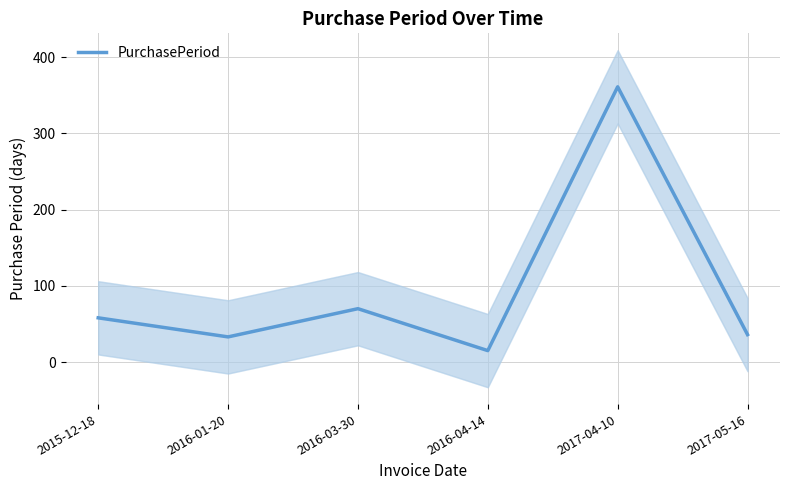

The chart shows a value of 33 at 2016-01-20. True or false?

True